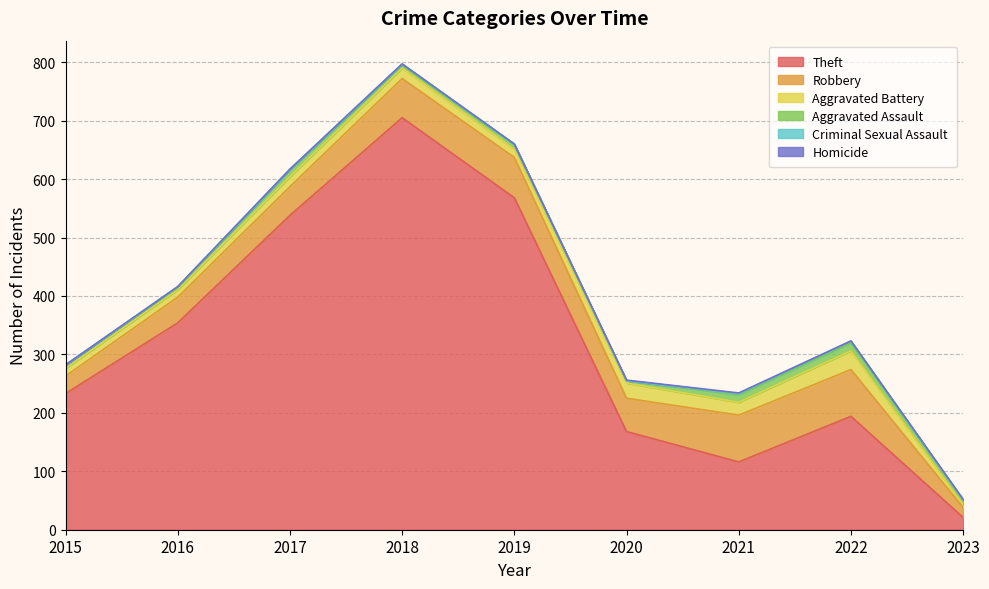

Reading left to right, what are all the values shown in this chart?

Theft: 233	354	538	705	568	168	116	194	21
Robbery: 30	44	49	67	69	57	80	80	17
Aggravated Battery: 13	13	17	18	14	26	22	32	5
Aggravated Assault: 6	3	12	5	8	4	13	14	8
Criminal Sexual Assault: 0	2	1	2	1	0	2	3	0
Homicide: 0	0	0	0	0	1	1	0	1